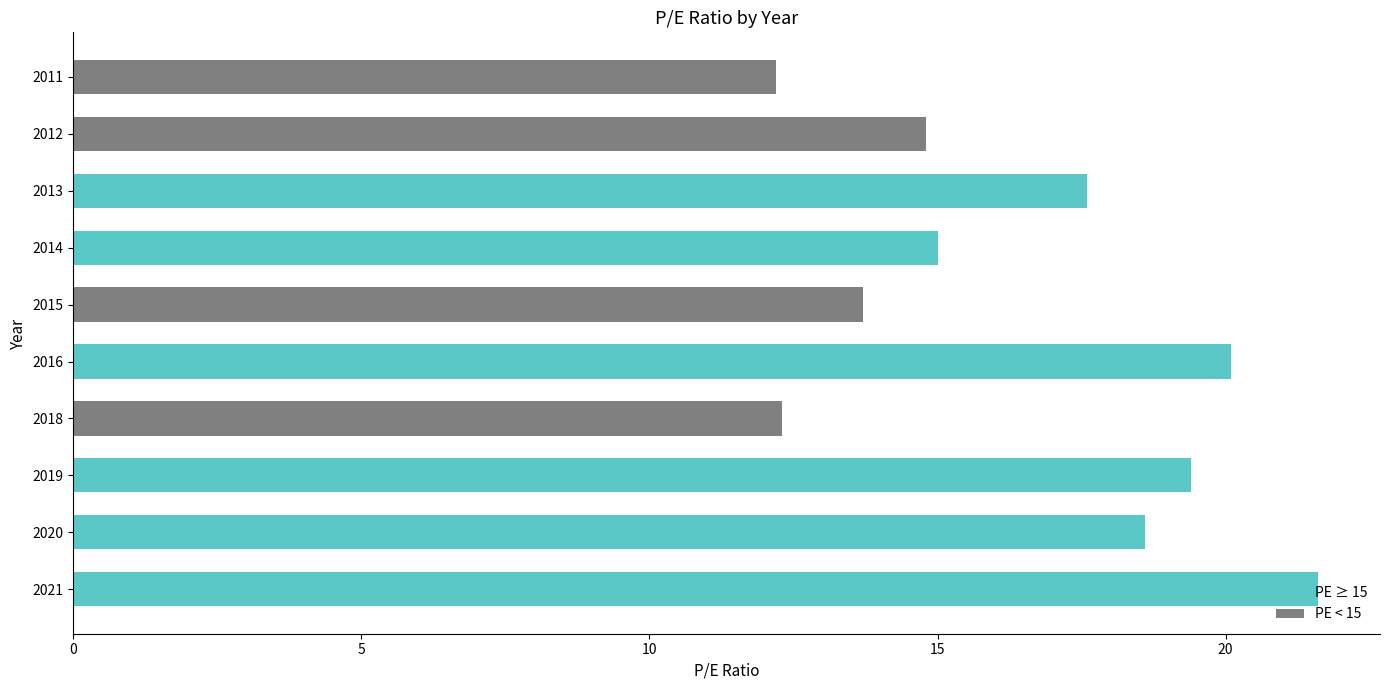

What is the sum of the values at 2021 and 2015?

35.3